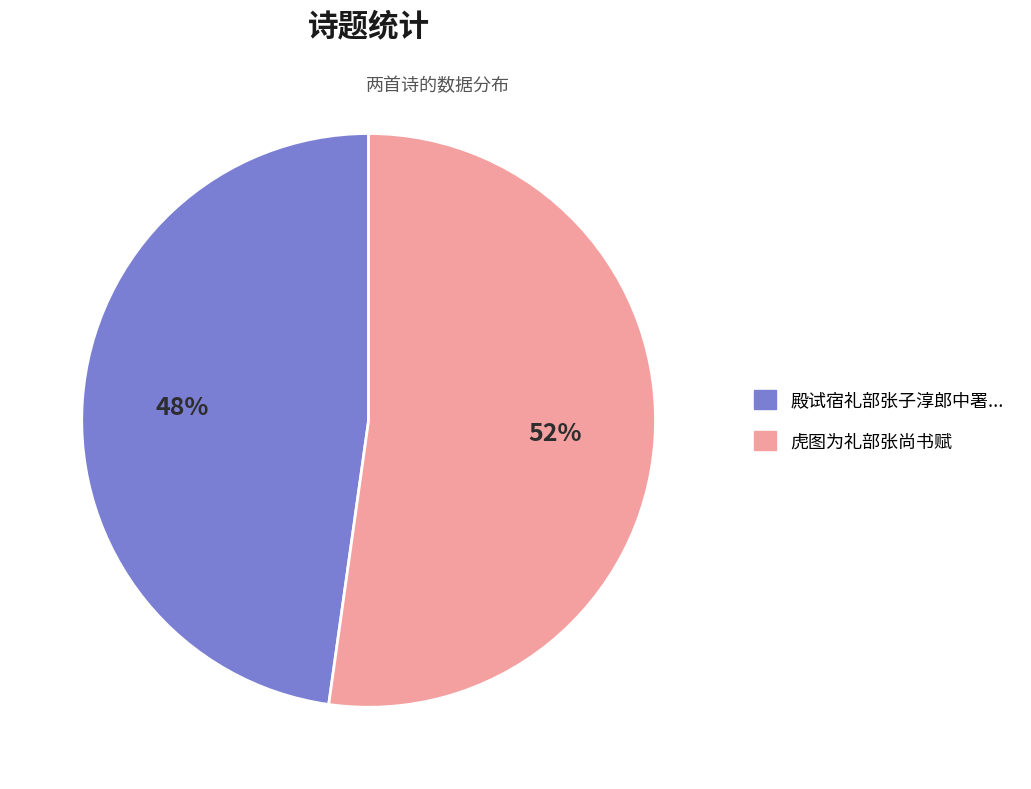

Count the number of slices in the pie.

2